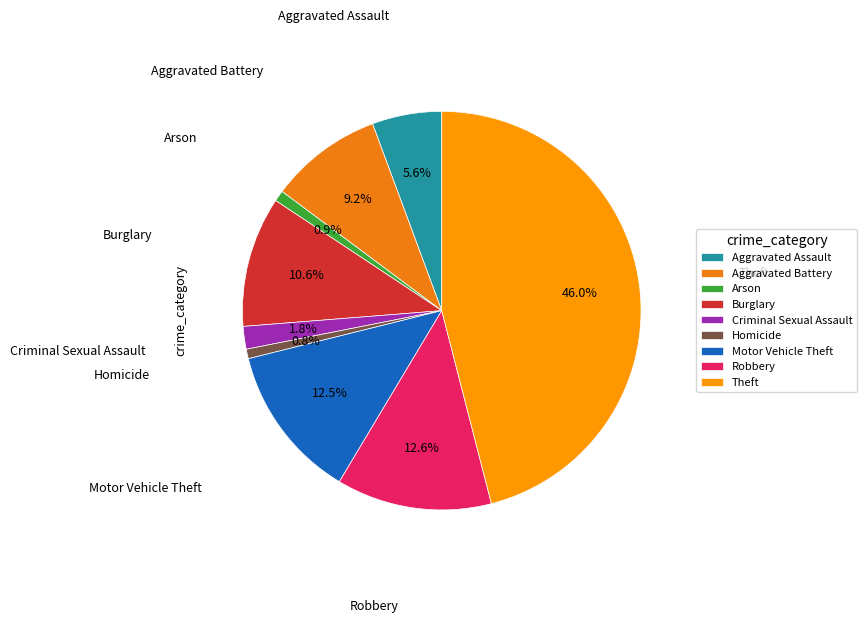

Which slice is the largest?

Theft